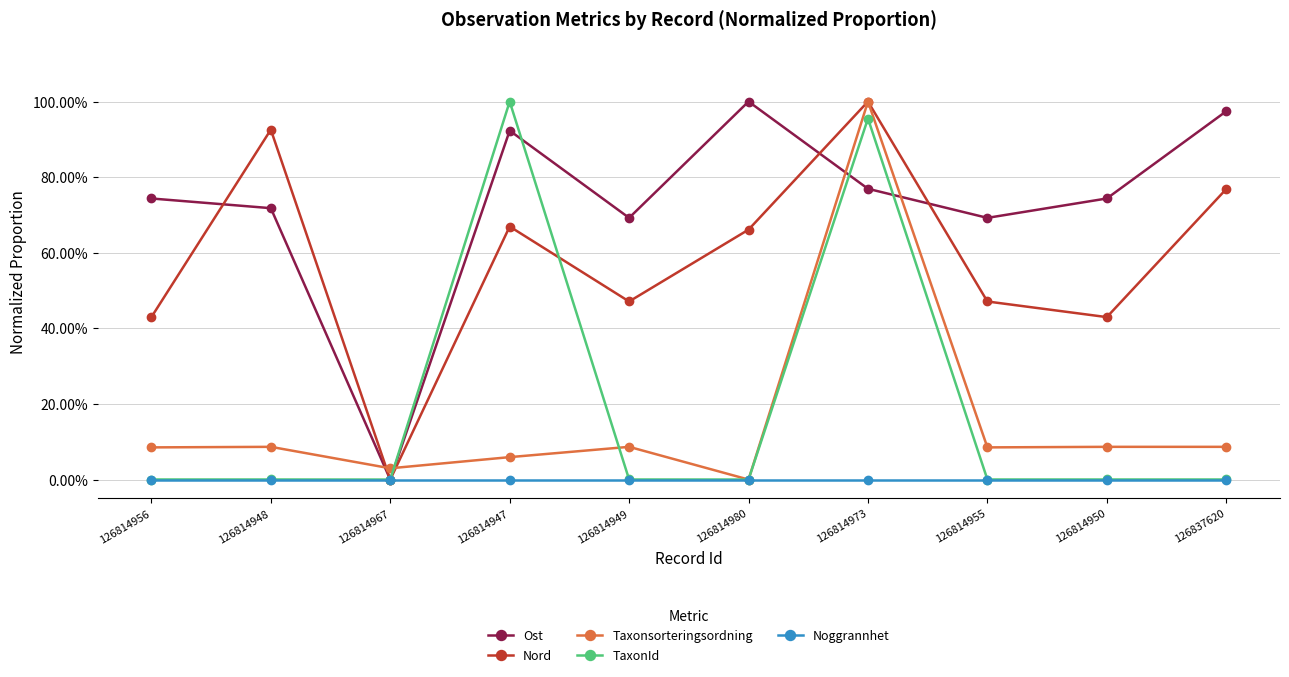

Reading right to left, transcribe all the data shown in this chart.

Ost: 1.0	0.7	0.7	0.8	1.0	0.7	0.9	0.0	0.7	0.7
Nord: 0.8	0.4	0.5	1.0	0.7	0.5	0.7	0.0	0.9	0.4
Taxonsorteringsordning: 0.1	0.1	0.1	1.0	0.0	0.1	0.1	0.0	0.1	0.1
TaxonId: 0.0	0.0	0.0	1.0	0.0	0.0	1.0	0.0	0.0	0.0
Noggrannhet: 0.0	0.0	0.0	0.0	0.0	0.0	0.0	0.0	0.0	0.0